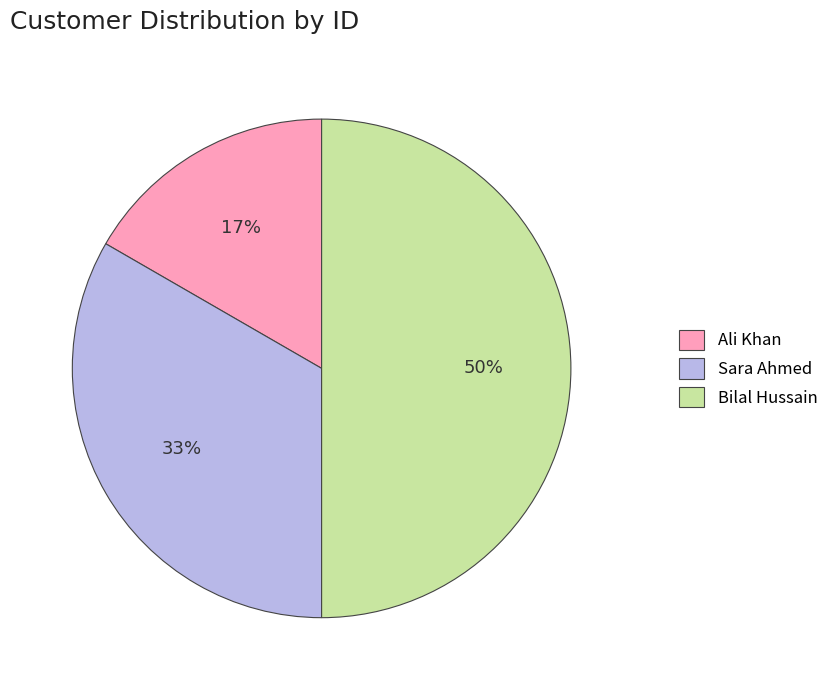

Combined, do Sara Ahmed and Bilal Hussain account for over 50%?

Yes